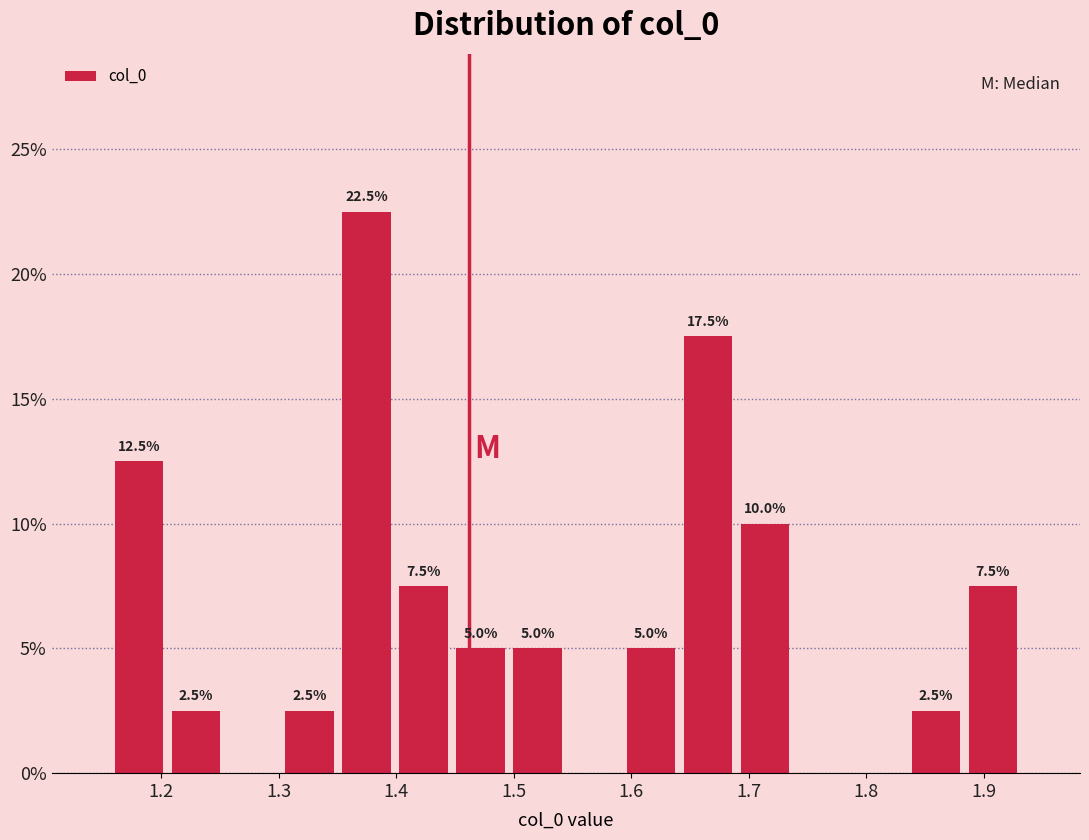

Over which range of the x-axis is the bar tallest?

1.35 to 1.40